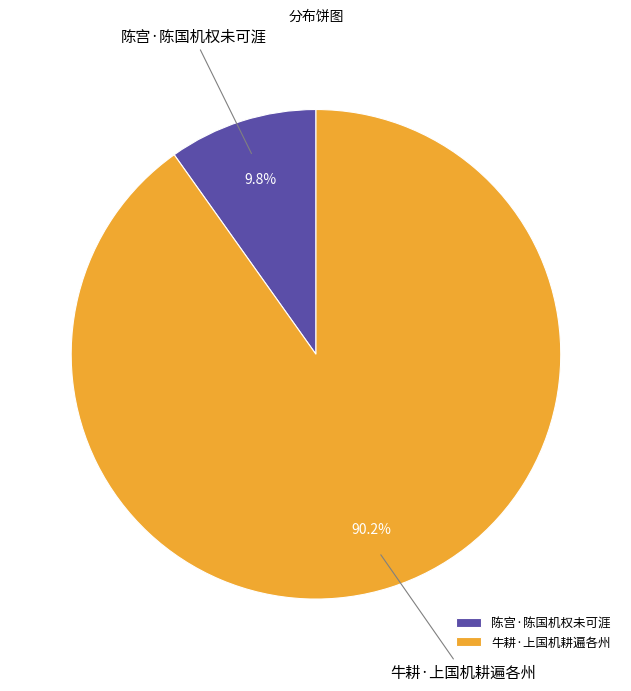

What is the ratio of the value at 牛耕·上国机耕遍各州 to the value at 陈宫·陈国机权未可涯?

9.2